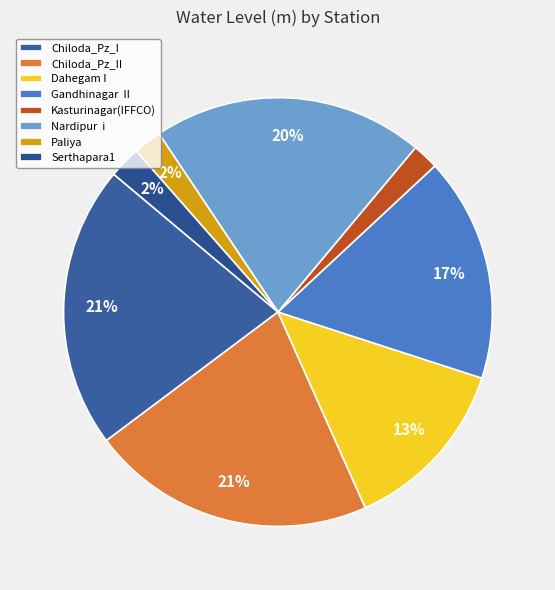

True or false: Serthapara1 accounts for 2% of the total.

True